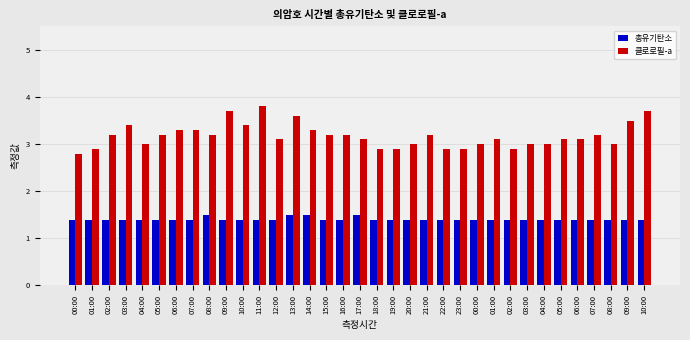

True or false: 클로로필-a has a value of 5.5 at 05:00.

False